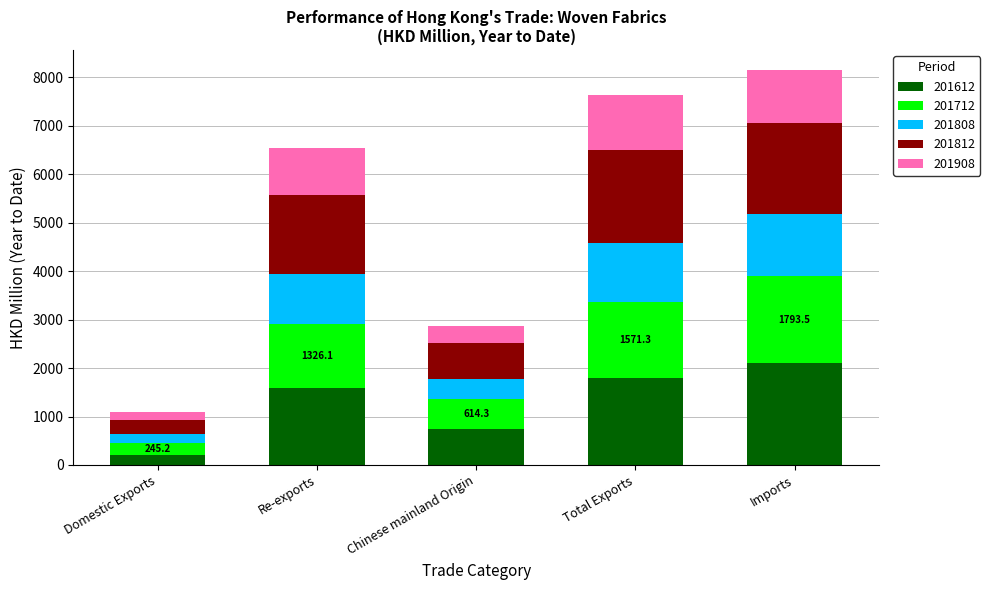

What is the lowest value of the 201612 series?

200.2